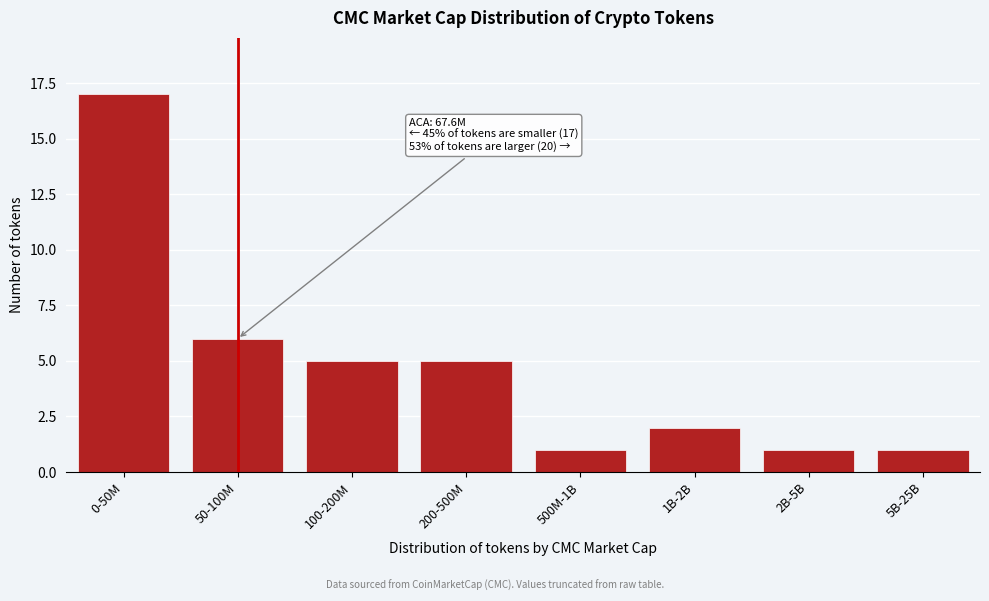

Reading left to right, list all the values displayed in this chart.

0-50M=17	50-100M=6	100-200M=5	200-500M=5	500M-1B=1	1B-2B=2	2B-5B=1	5B-25B=1